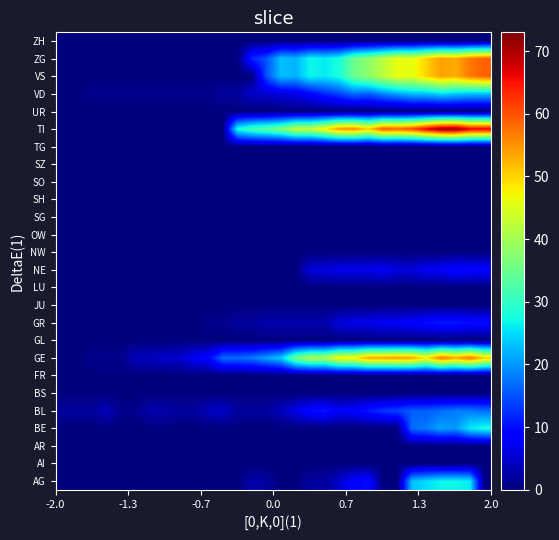

Rank the series by their maximum value, from highest to lowest.

TI, VS, ZG, GE, BE, AG, VD, BL, GR, NE, AI, AR, BS, FR, GL, JU, LU, NW, OW, SG, SH, SO, SZ, TG, UR, ZH